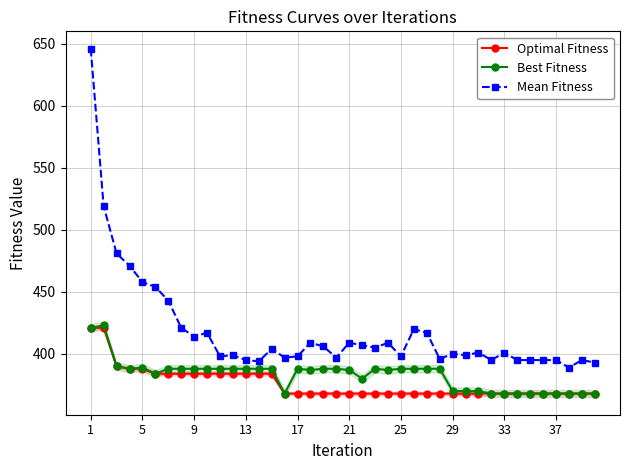

Which series has the widest spread of values?

Mean Fitness